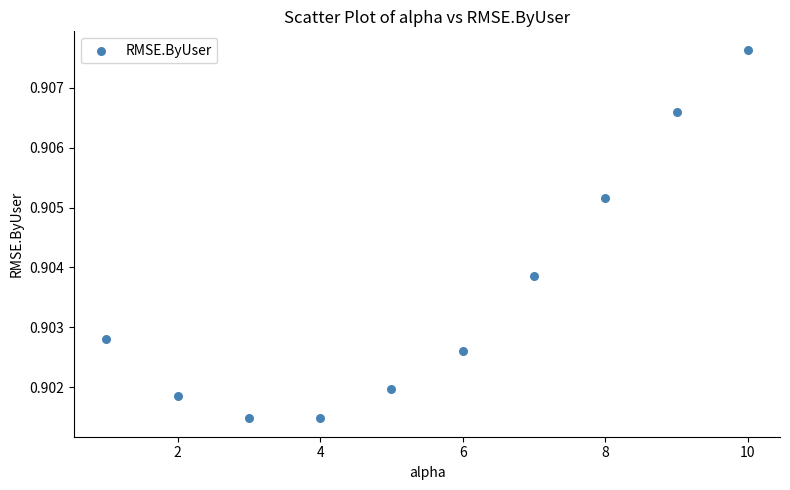

What is the range of X values (max minus min)?

9.0